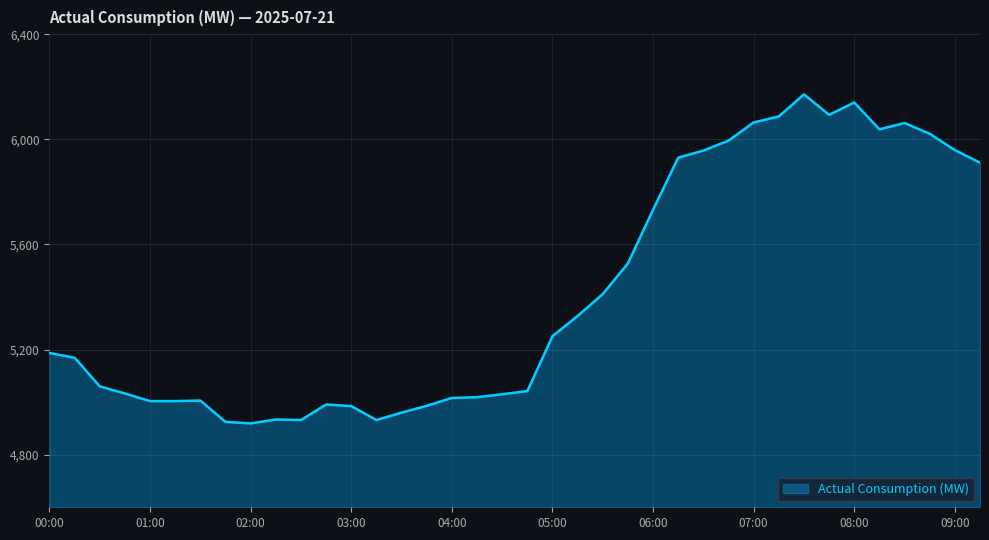

What is the sum of all values?

205812